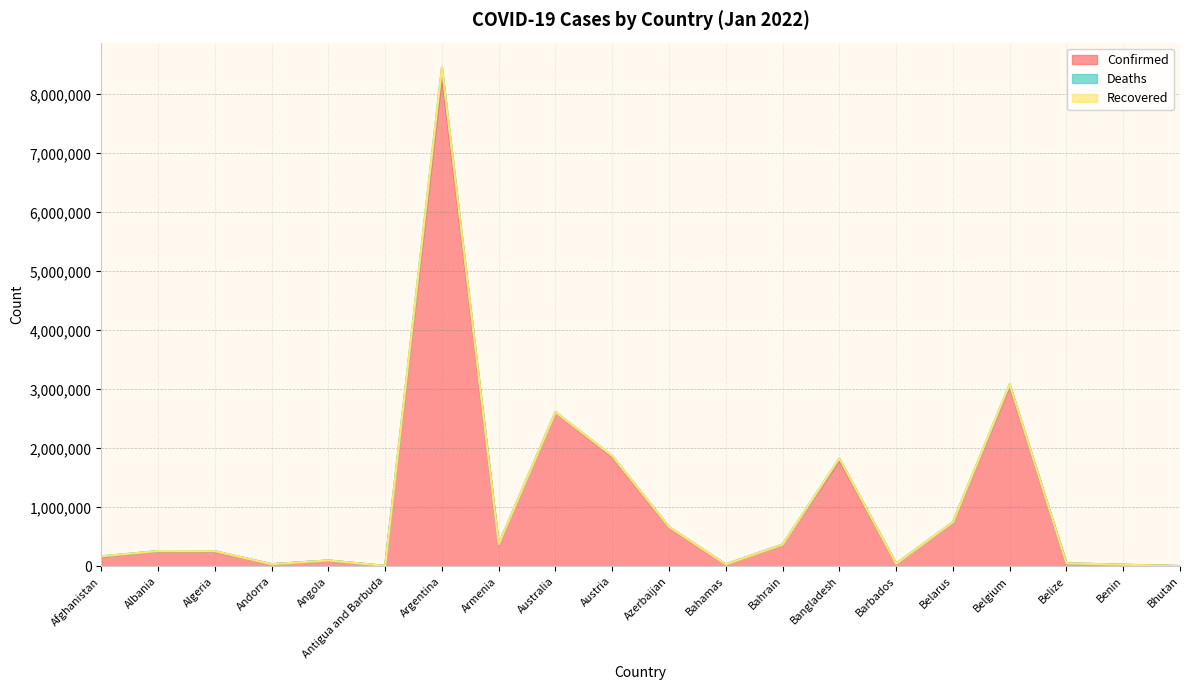

Reading left to right, what are all the values shown in this chart?

Confirmed: 162111	255741	250774	35556	98076	6558	8335184	367795	2611158	1855578	658470	32512	368767	1798833	43993	742953	3055925	50487	26450	4891
Deaths: 7408	3334	6566	145	1895	127	120988	8053	3759	14103	8734	746	1407	28394	279	6052	28957	625	163	4
Recovered: 0	0	0	0	0	0	0	0	0	0	0	0	0	0	0	0	0	0	0	0